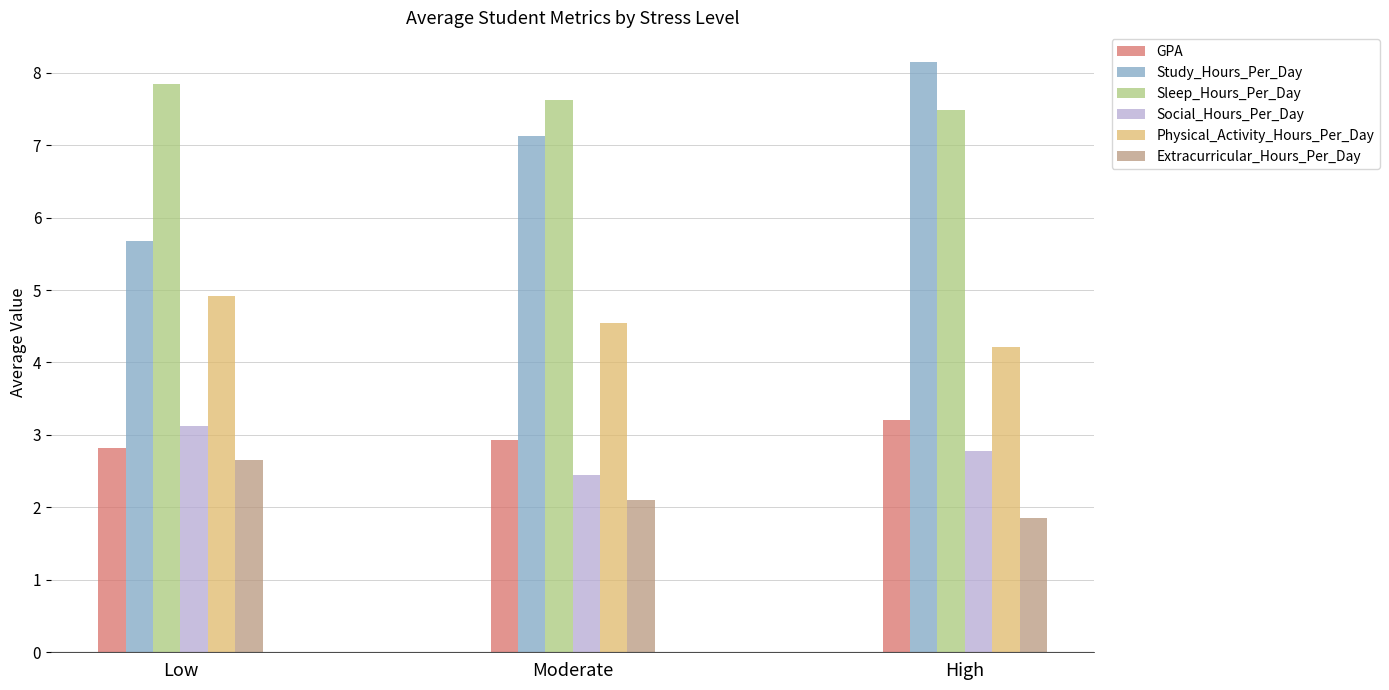

What position from the right is Low?

3